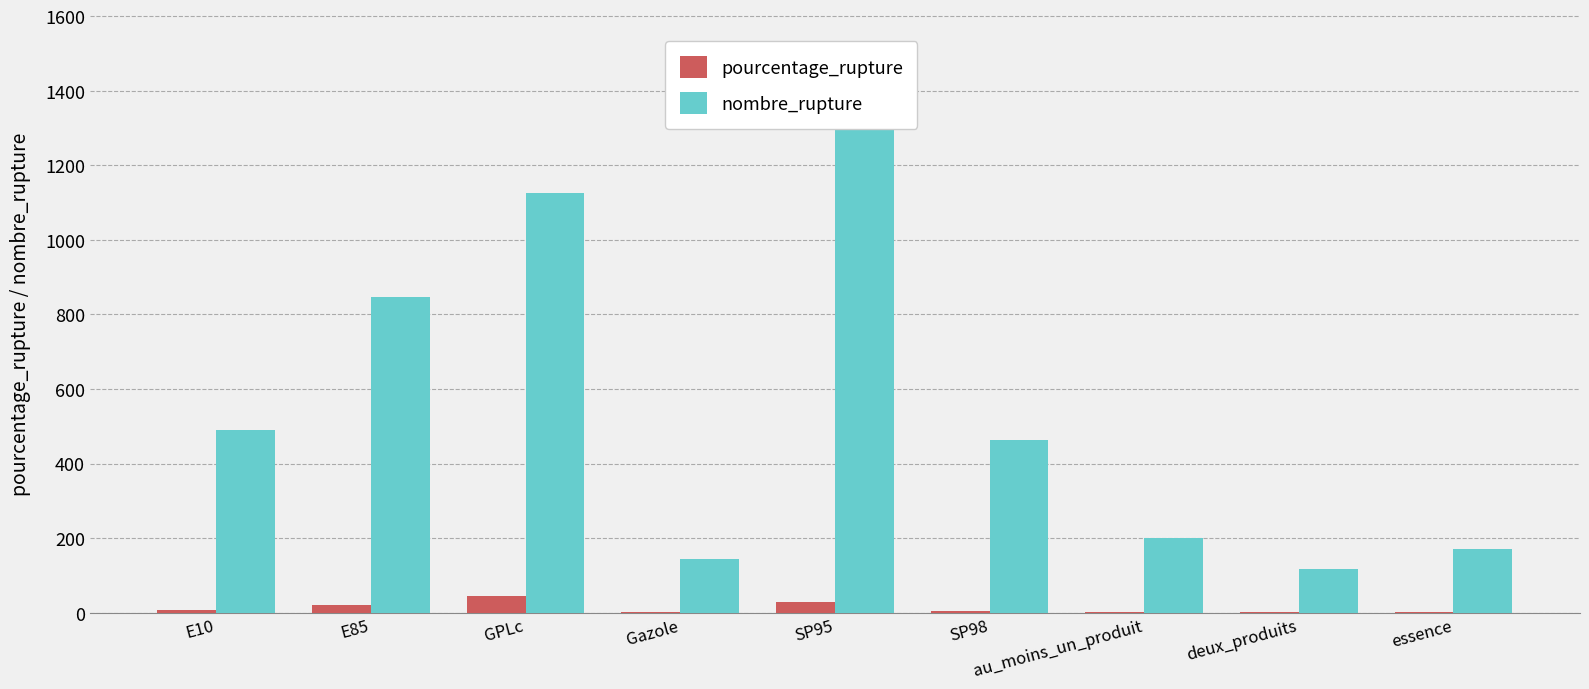

What is the greatest value displayed?

1528.0